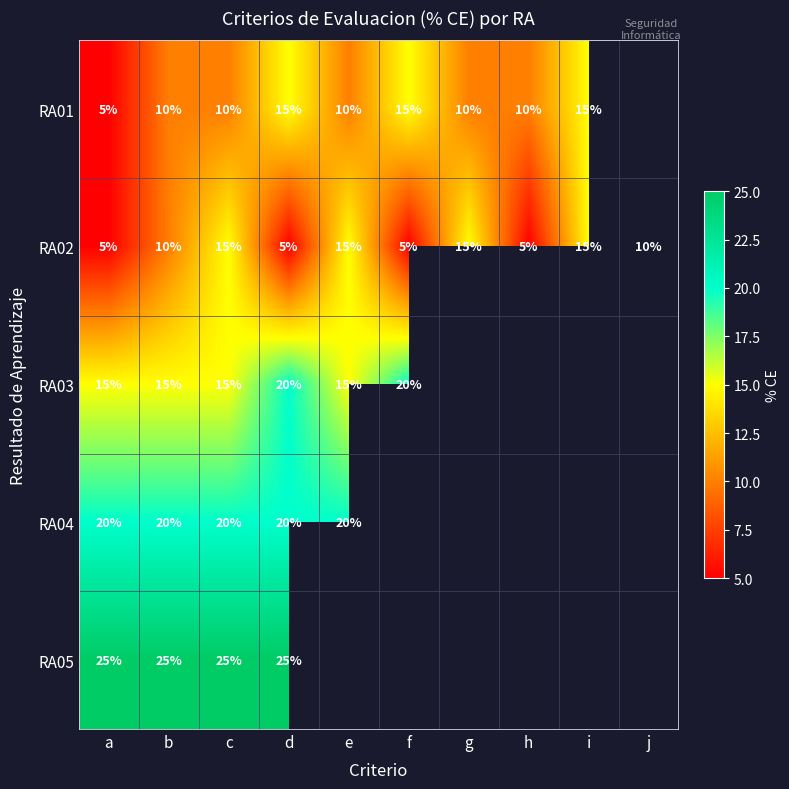

What is the difference between the highest and lowest values at b?

15